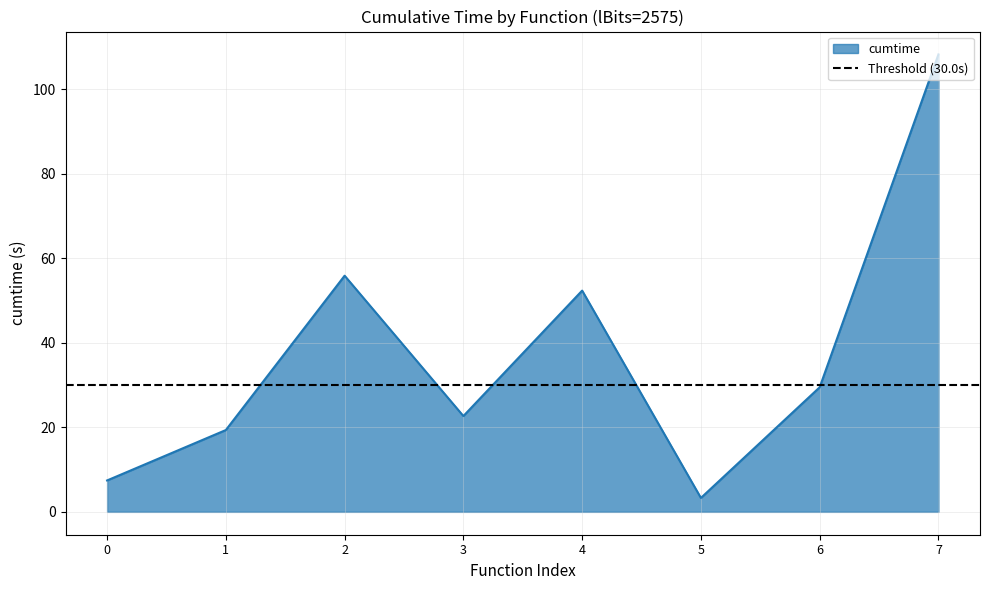

The cumtime series shows 52.3 at 4. True or false?

True